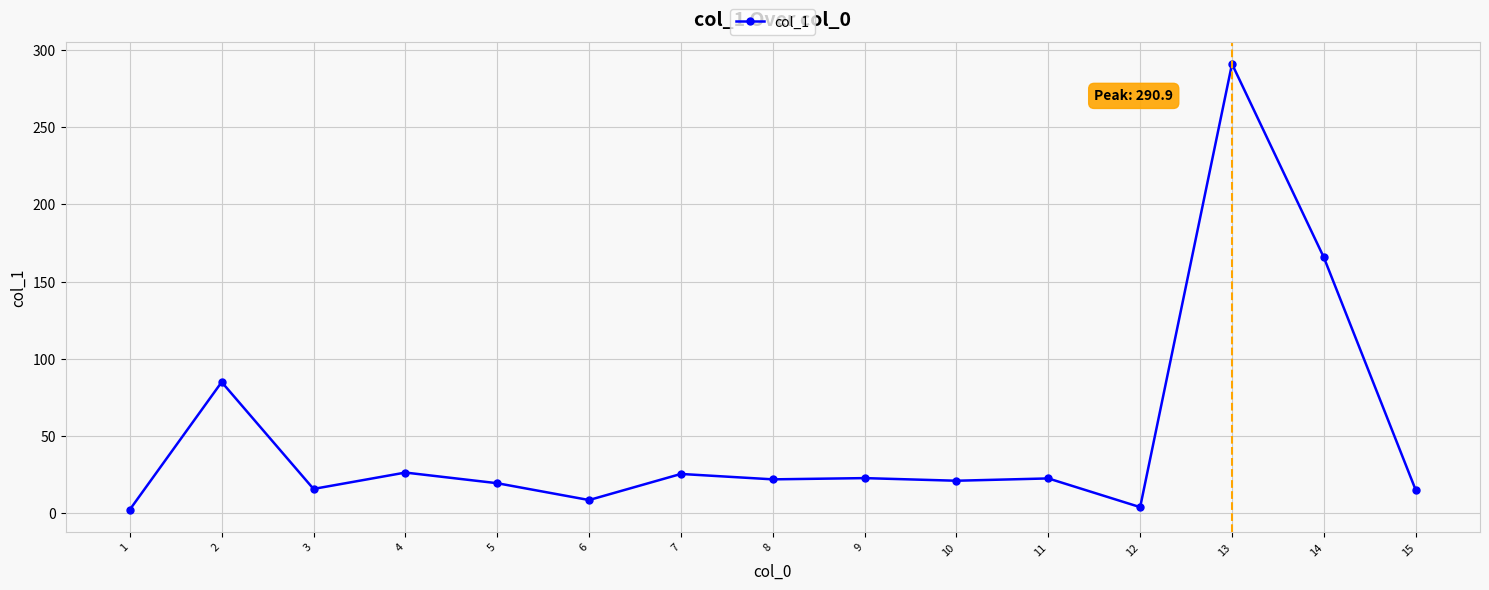

The chart shows a value of 21.0 at 10. True or false?

True